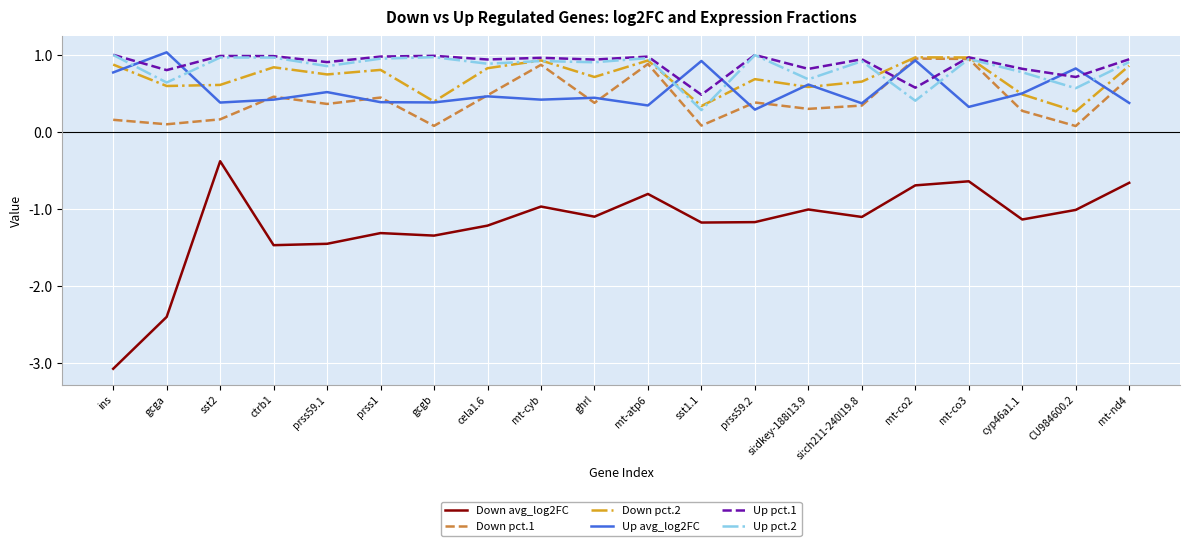

Where is Up pct.2 nearest to the value 0?

sst1.1